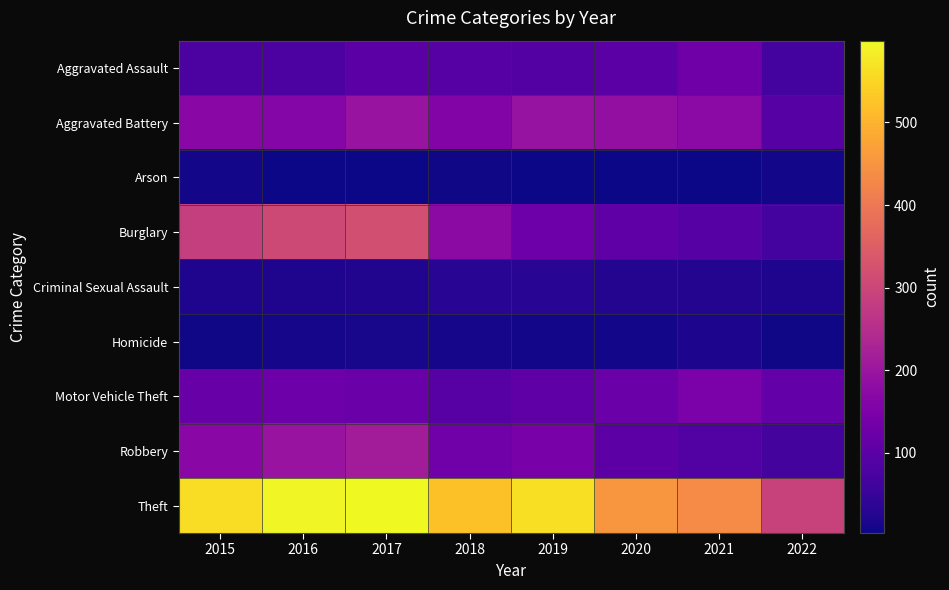

At how many categories does at least one series exceed 528?

4